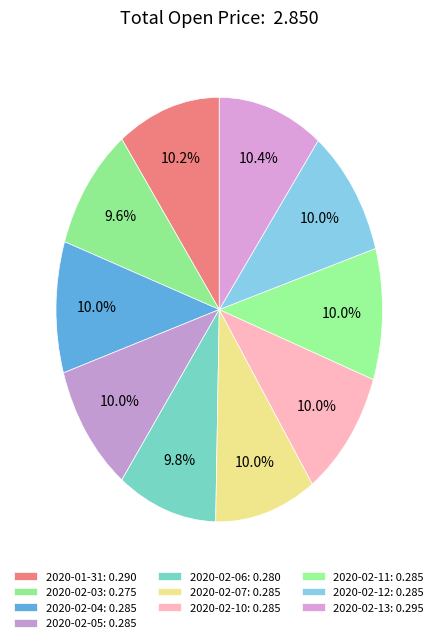

Which slice is the largest?

2020-02-13